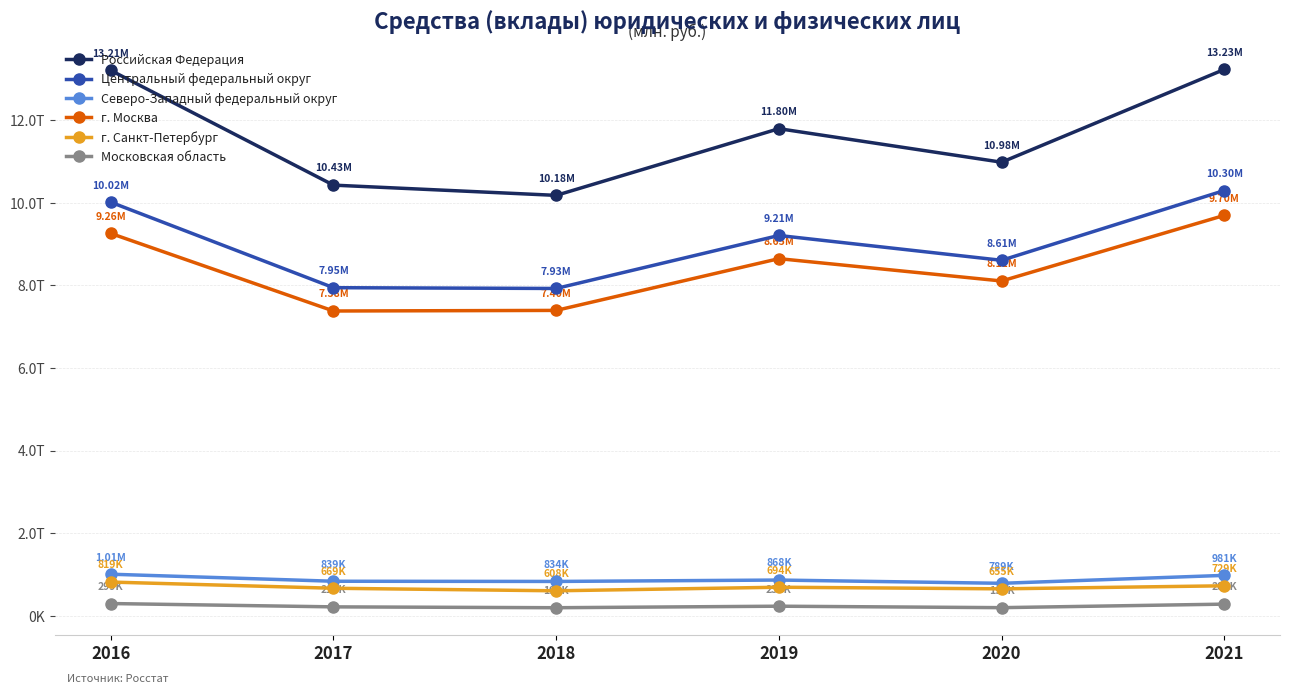

Which series changed the most between 2018 and 2020?

Российская Федерация